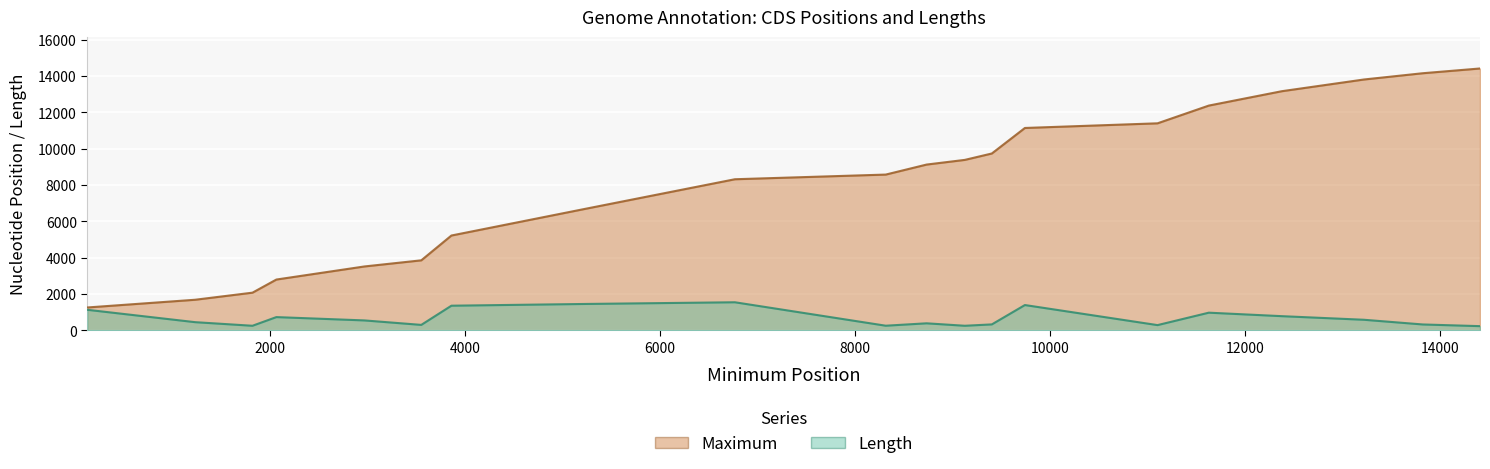

Rank the series by their average value, from highest to lowest.

Maximum, Length